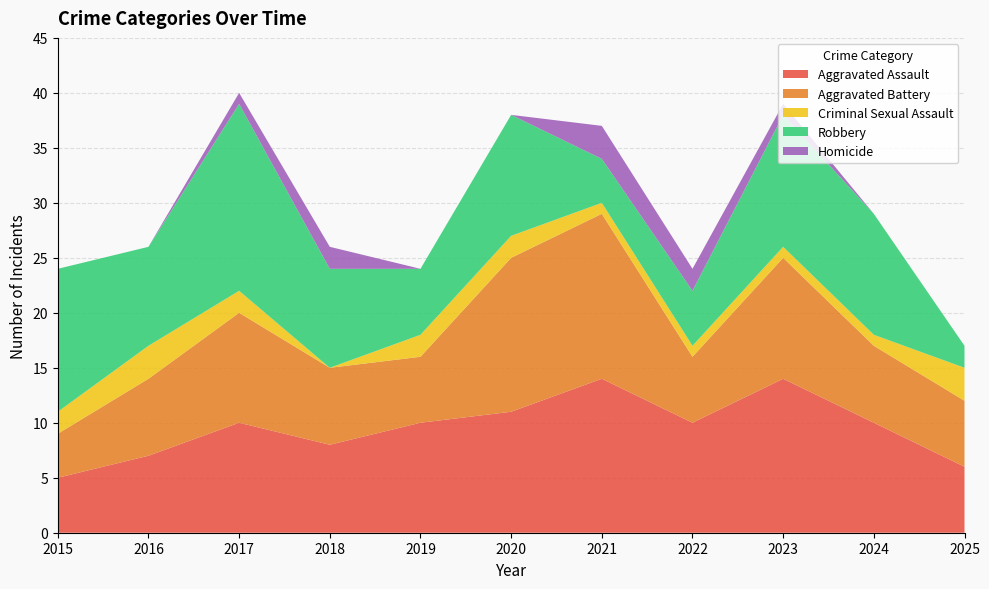

Reading right to left, transcribe all the data shown in this chart.

Aggravated Assault: 2025=6	2024=10	2023=14	2022=10	2021=14	2020=11	2019=10	2018=8	2017=10	2016=7	2015=5
Aggravated Battery: 2025=6	2024=7	2023=11	2022=6	2021=15	2020=14	2019=6	2018=7	2017=10	2016=7	2015=4
Criminal Sexual Assault: 2025=3	2024=1	2023=1	2022=1	2021=1	2020=2	2019=2	2018=0	2017=2	2016=3	2015=2
Robbery: 2025=2	2024=11	2023=12	2022=5	2021=4	2020=11	2019=6	2018=9	2017=17	2016=9	2015=13
Homicide: 2025=0	2024=0	2023=1	2022=2	2021=3	2020=0	2019=0	2018=2	2017=1	2016=0	2015=0